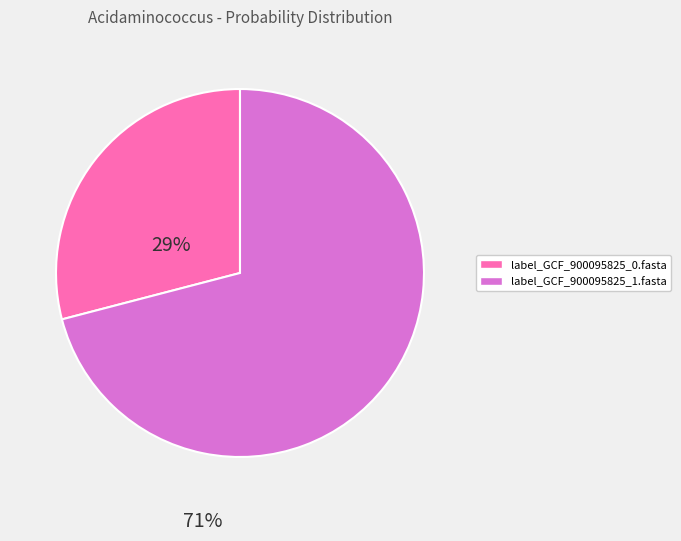

What is the smallest slice in the pie chart?

label_GCF_900095825_0.fasta